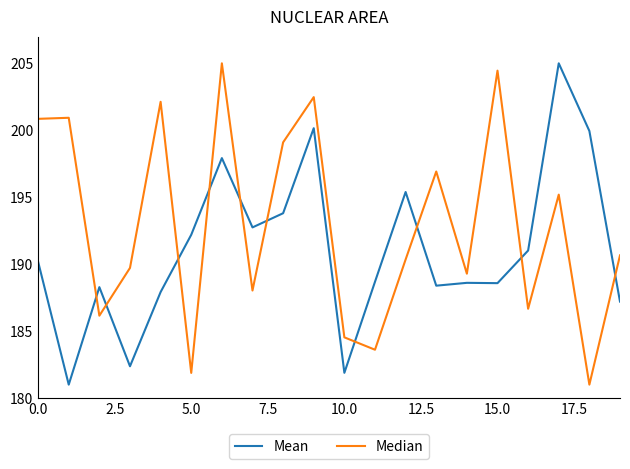

Which series has the largest total across all categories?

Median